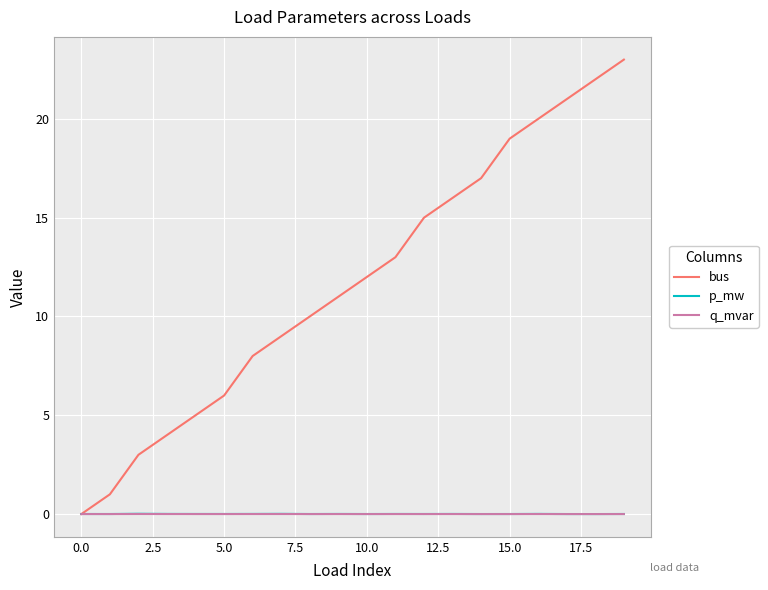

Which series has the largest range (max minus min)?

bus